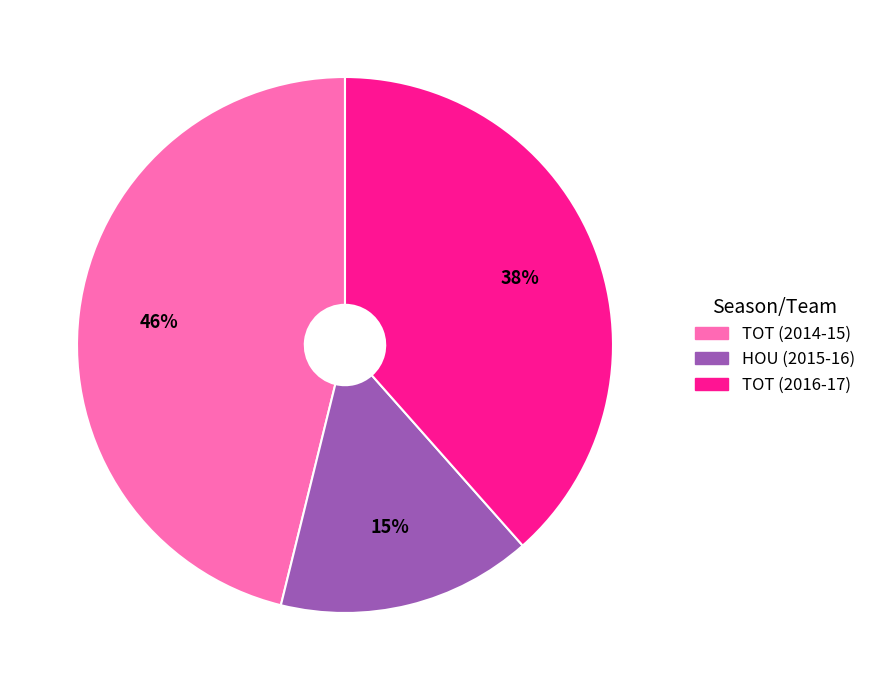

To the nearest percent, what is the average slice percentage?

33%